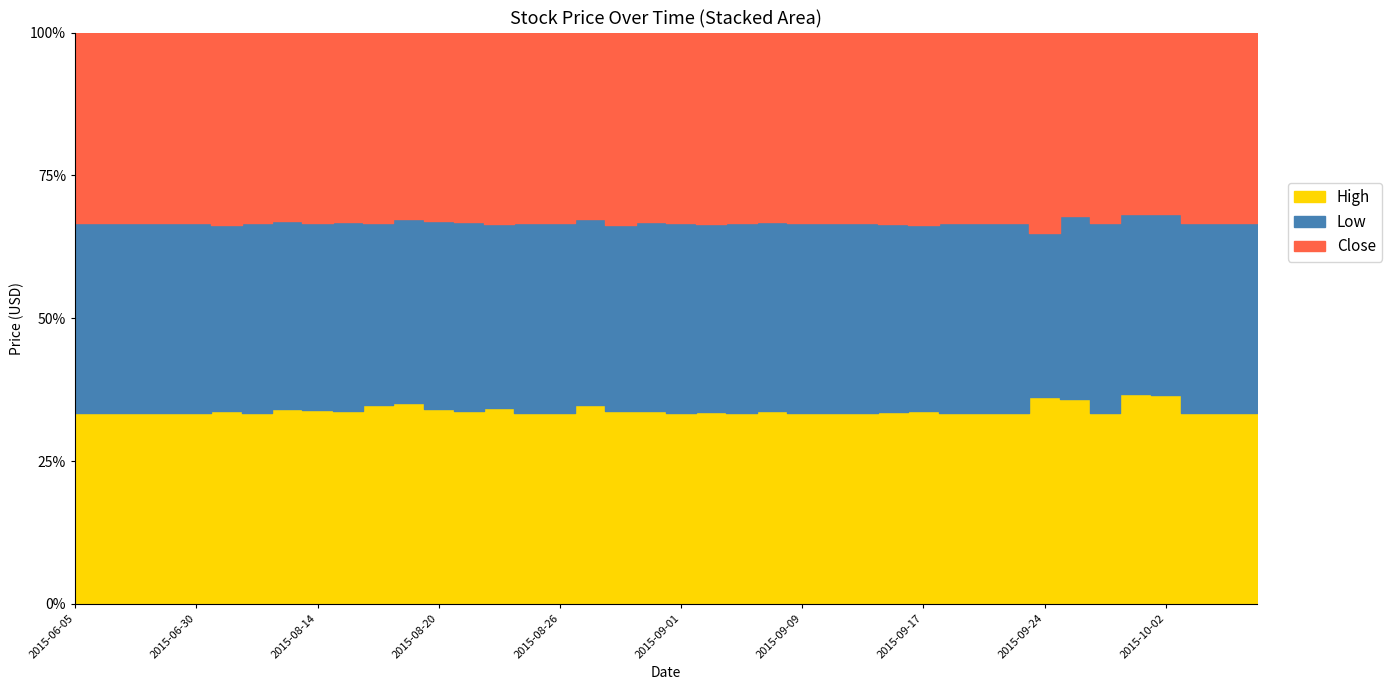

What is the difference between the maximum and minimum values in the High series?

0.4